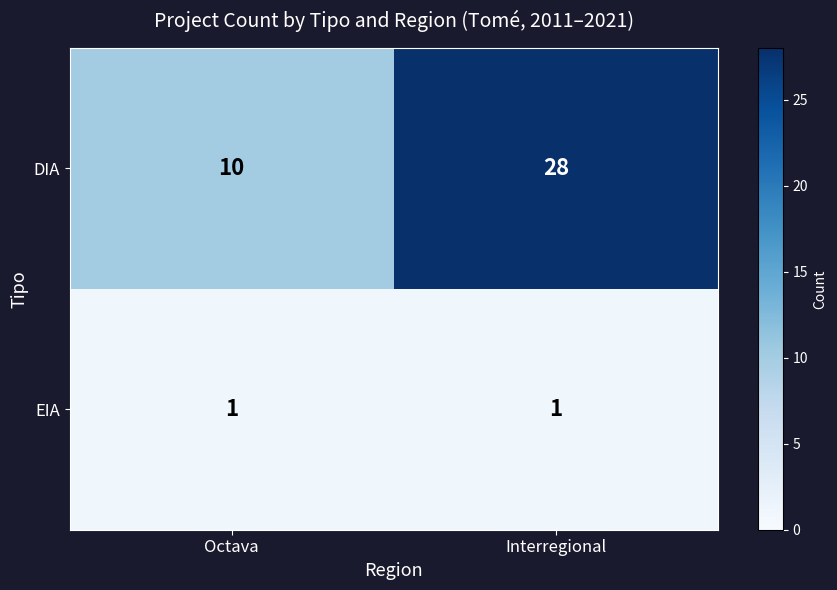

What is the sum of the DIA values at Interregional and Octava?

38